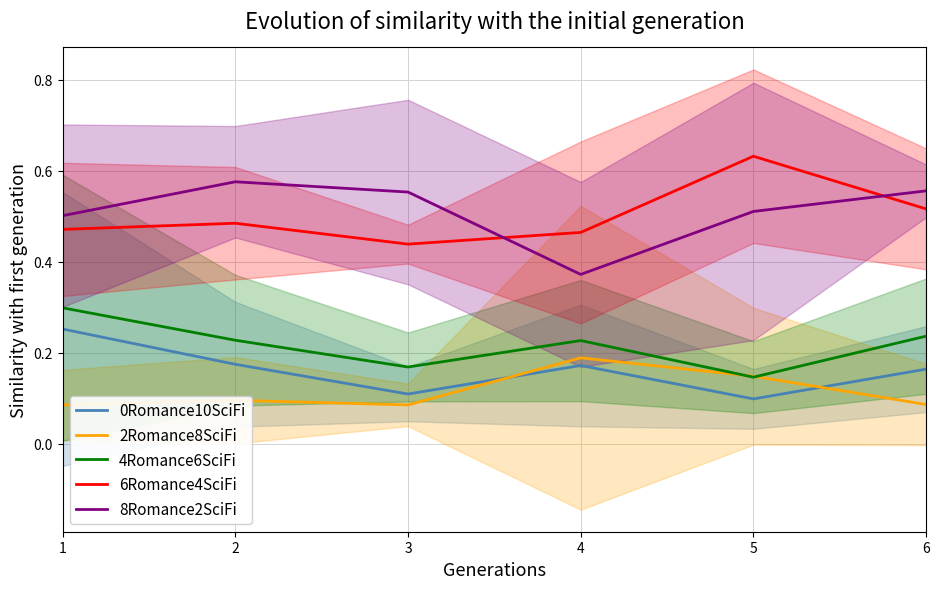

How many lines are shown in the chart?

5